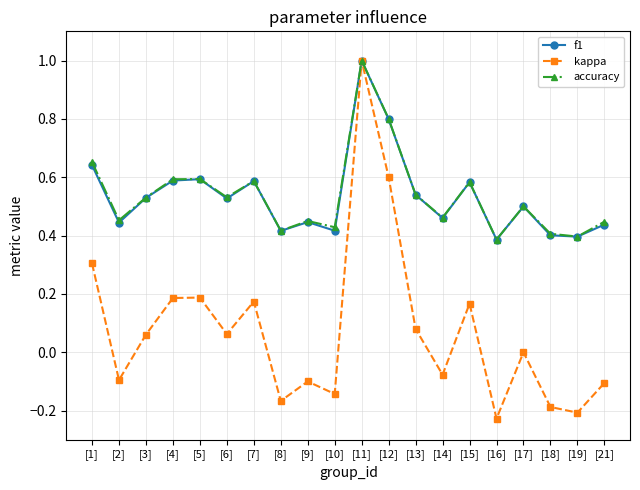

True or false: f1 has more than 1 points higher than both neighbors.

True